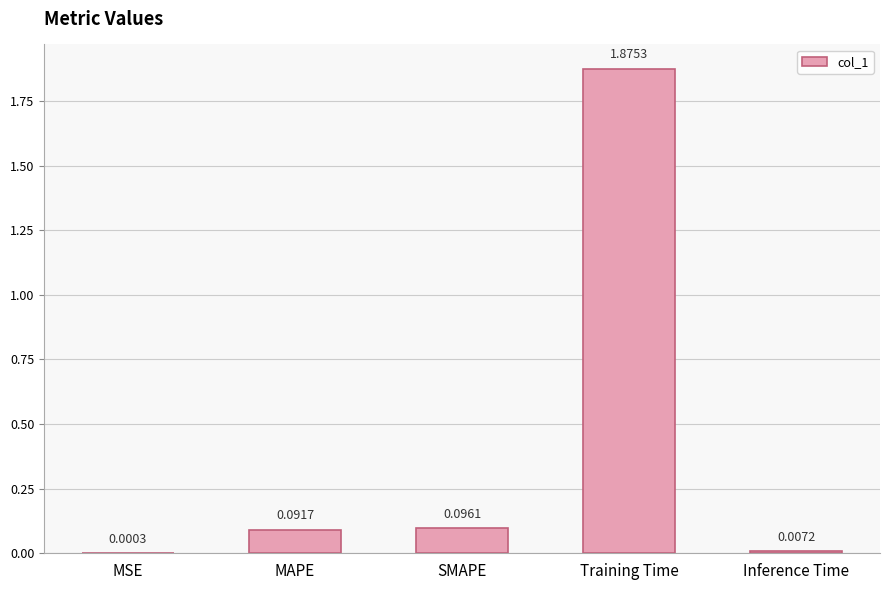

At which label is the value closest to 0?

MSE